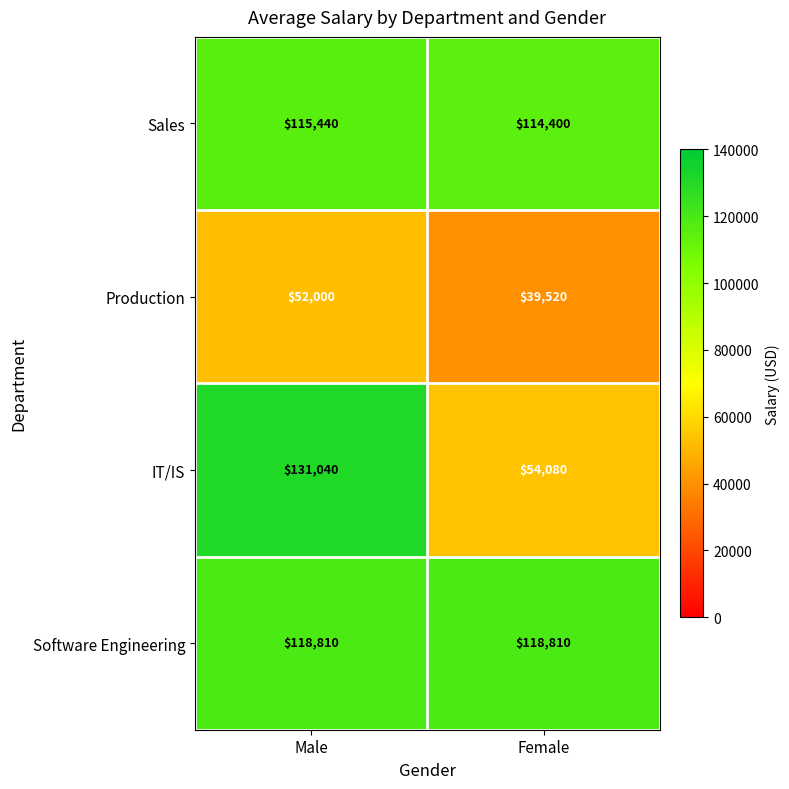

Reading right to left, extract all data points from this chart.

Sales: 114400	115440
Production: 39520	52000
IT/IS: 54080	131040
Software Engineering: 118810	118810